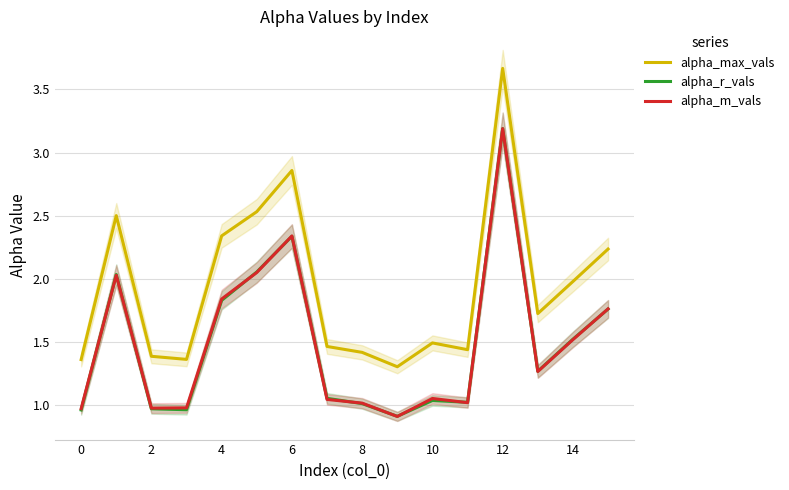

True or false: alpha_m_vals and alpha_max_vals intersect in this chart.

False